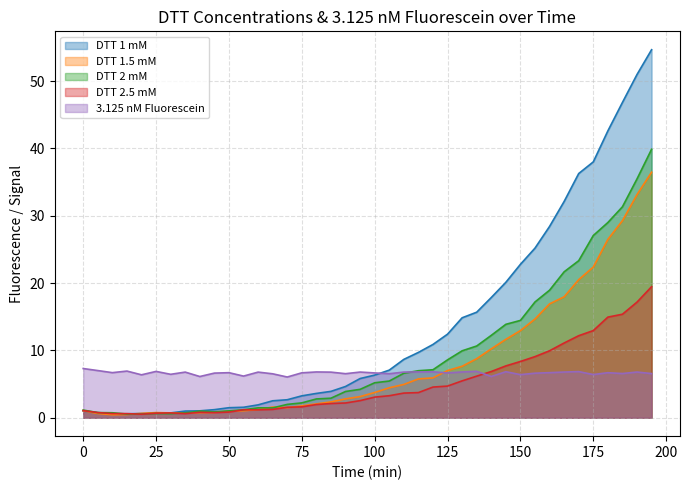

After their last crossing, which series has the higher values: DTT 1.5 mM or 3.125 nM Fluorescein?

DTT 1.5 mM